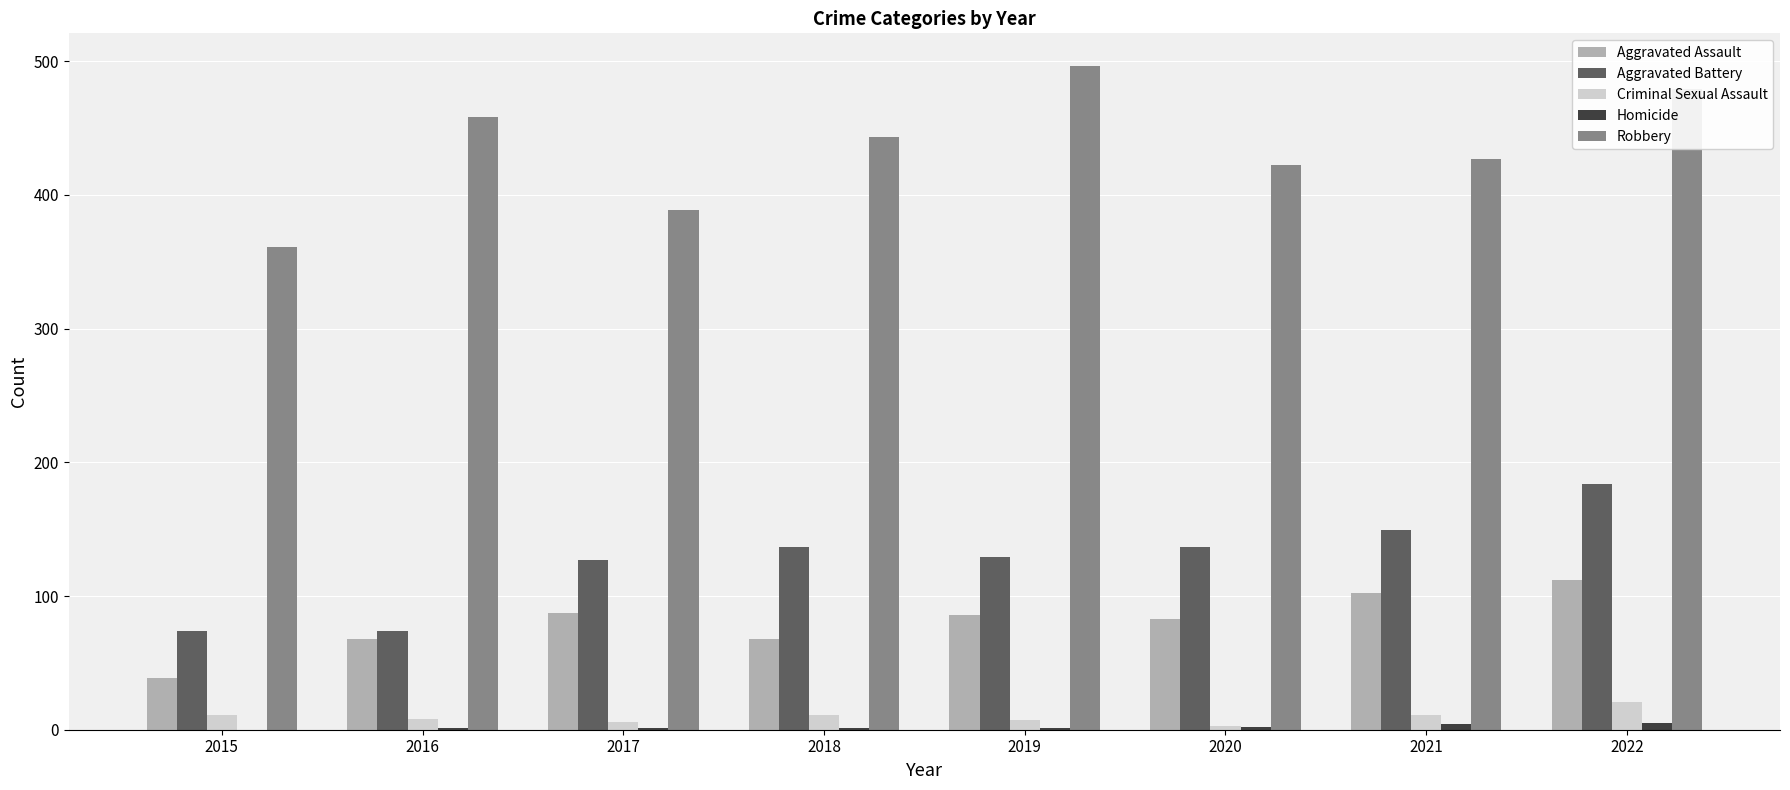

Is the value of Robbery at 2018 greater than the value of Aggravated Assault at 2017?

Yes